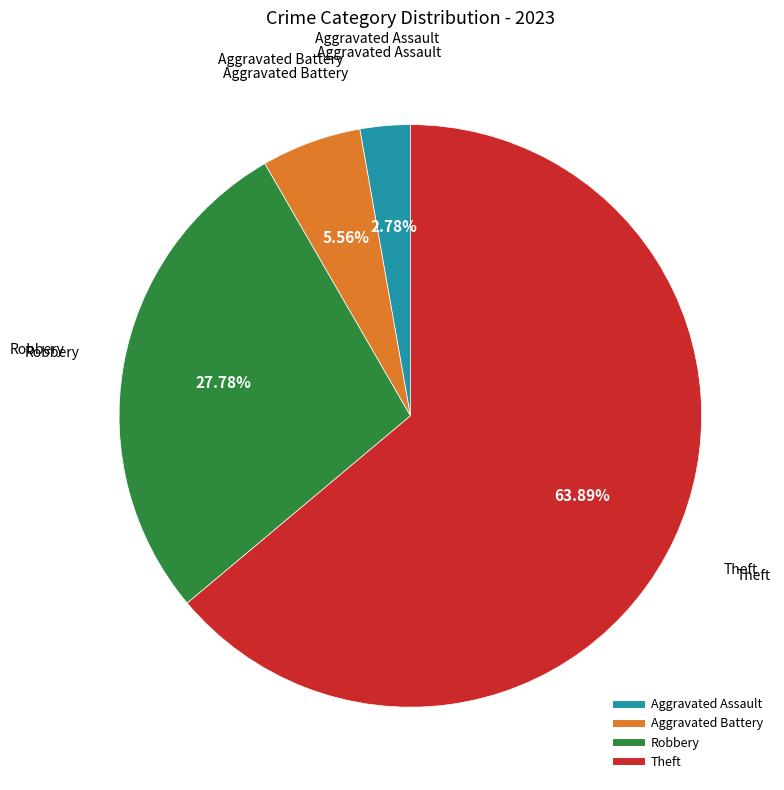

The Robbery slice represents 28% of the pie. True or false?

True